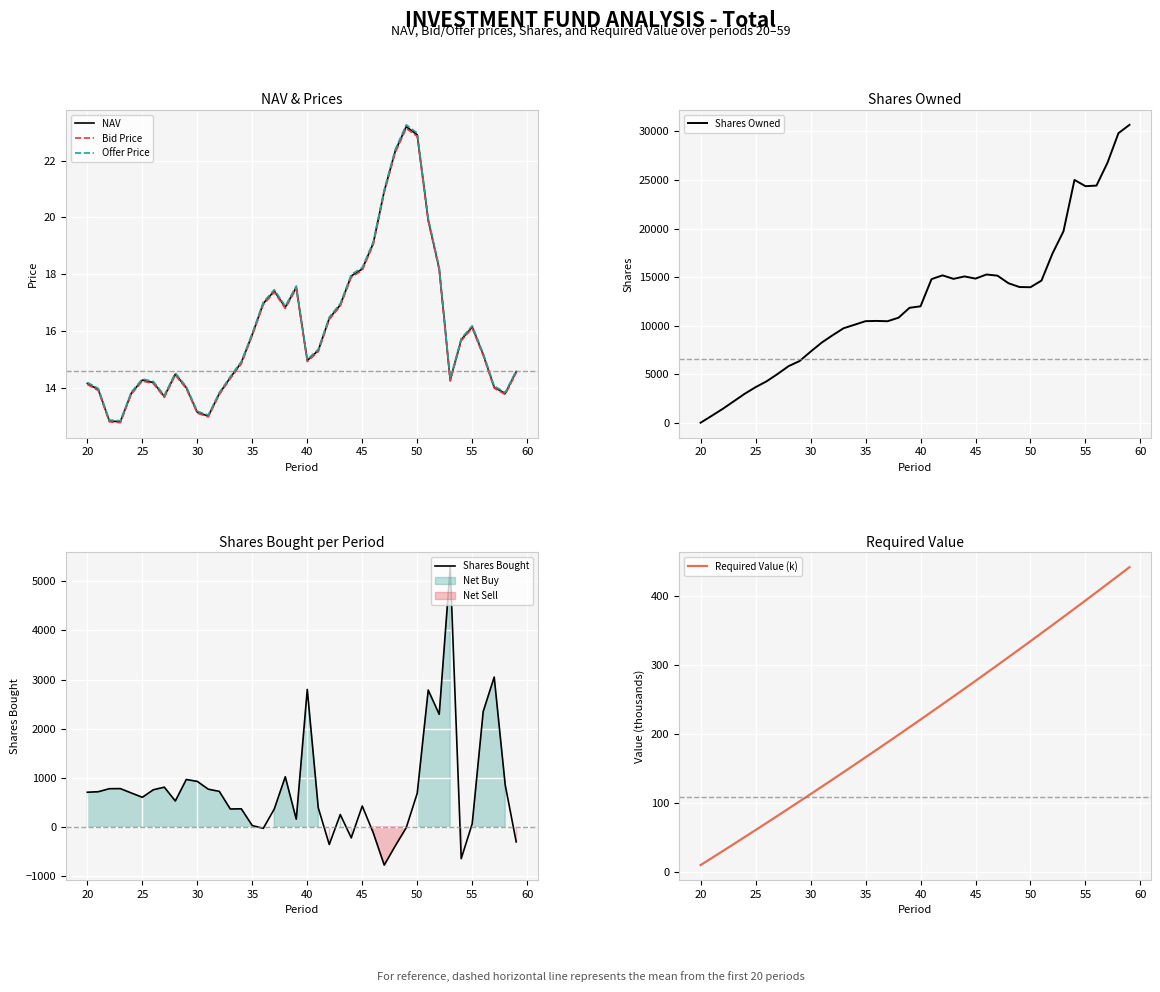

What is the minimum value for NAV?

12.8